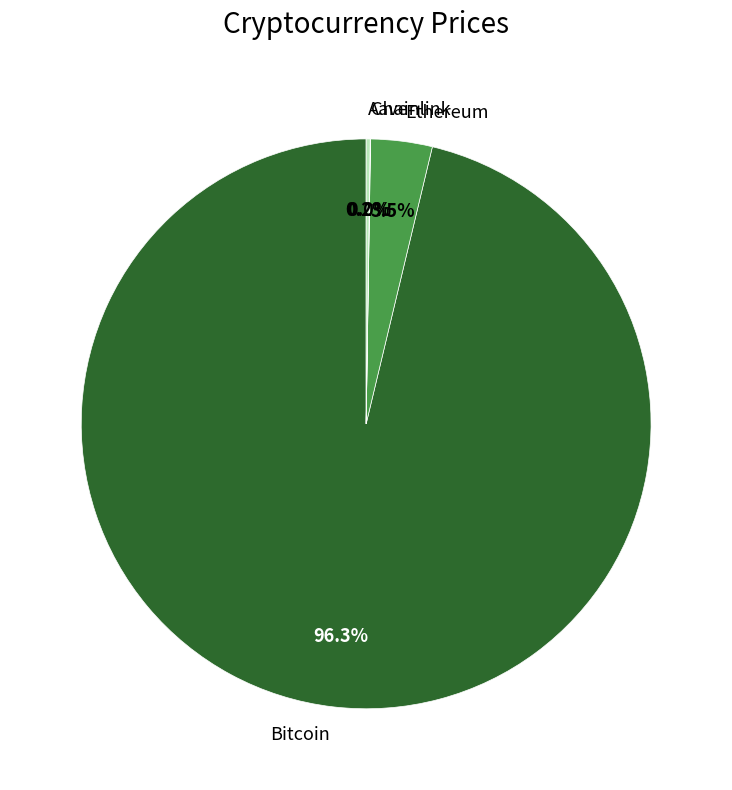

Which category has the biggest portion of the pie?

Bitcoin